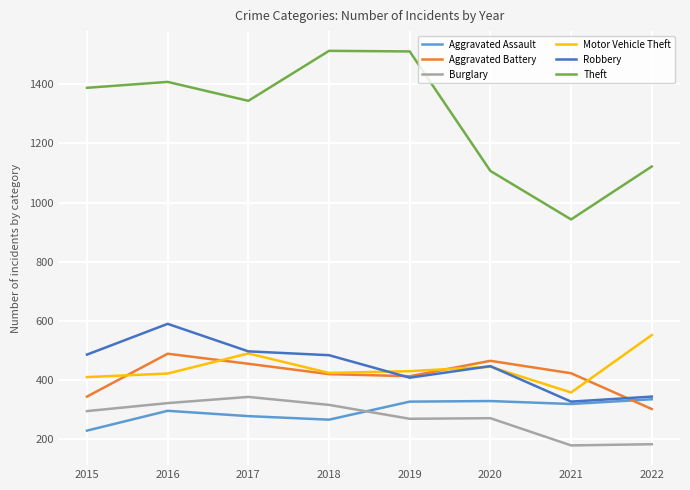

At which label does Motor Vehicle Theft first exceed 430?

2017